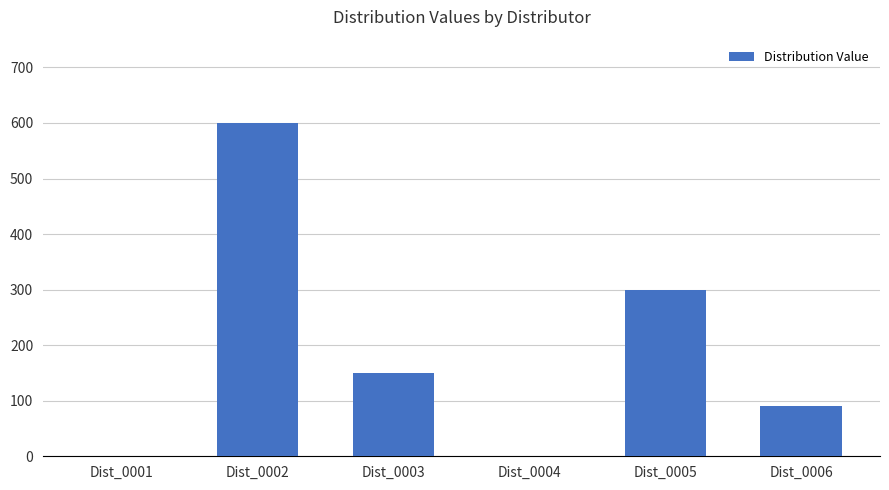

The chart shows a value of 0 at Dist_0004. True or false?

True